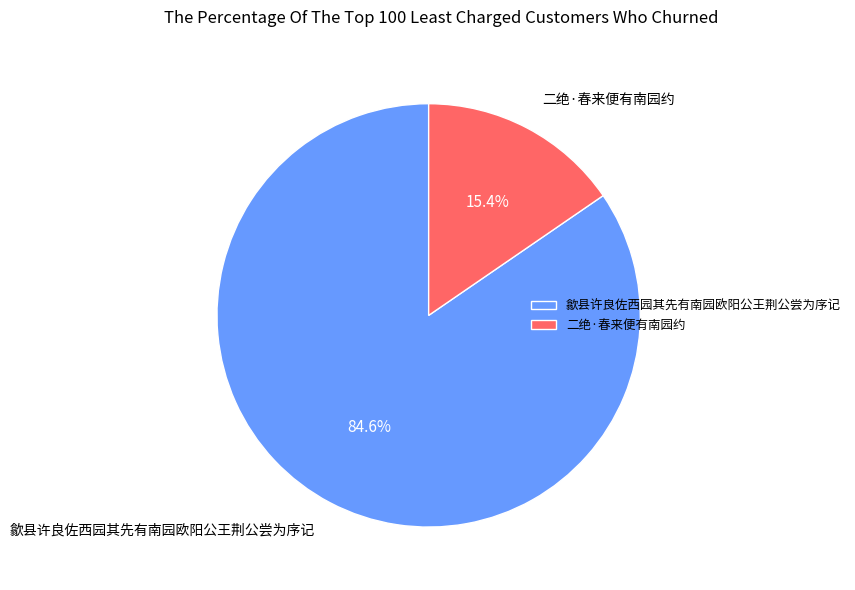

What is the largest slice in the pie chart?

歙县许良佐西园其先有南园欧阳公王荆公尝为序记